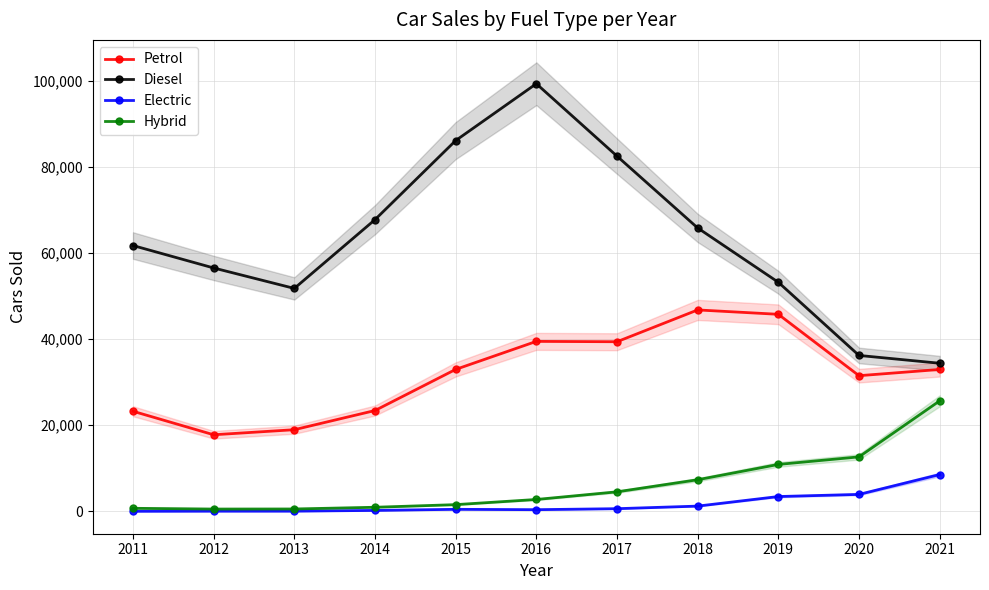

Which series has the largest total across all categories?

Diesel